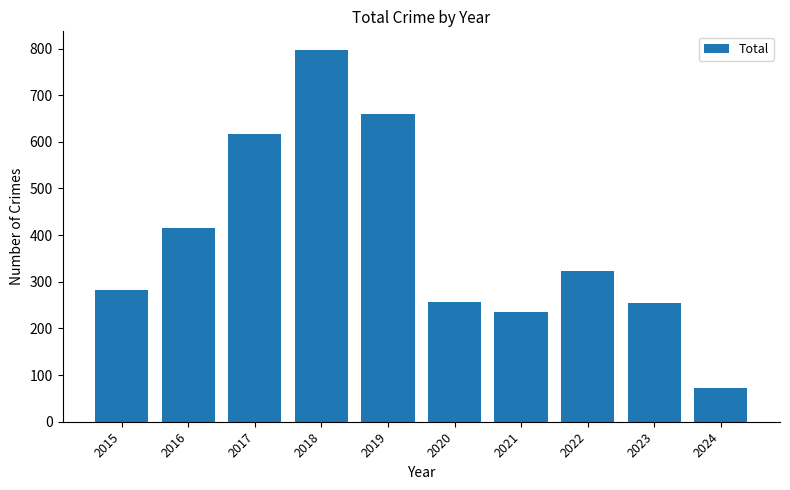

What is the greatest value displayed?

797